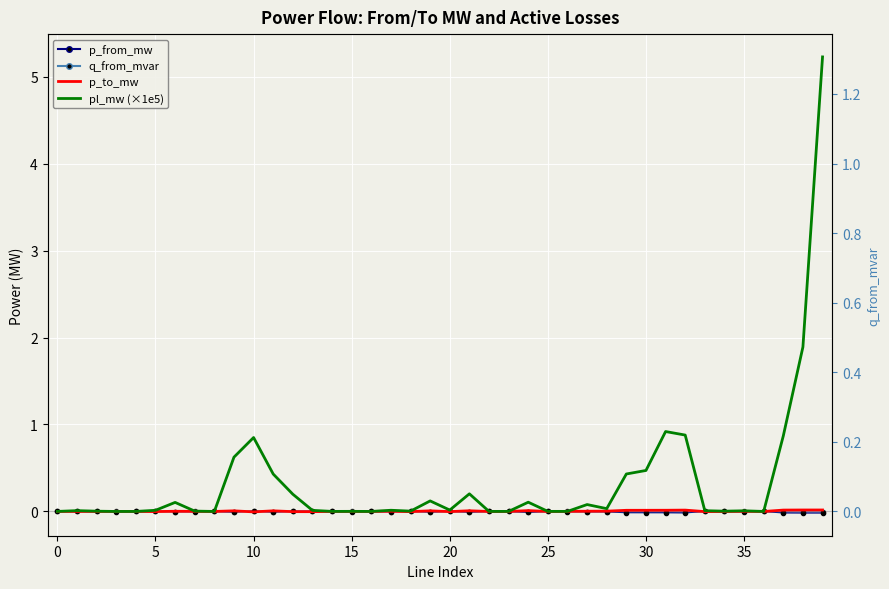

In q_from_mvar, how many points are higher than both neighbors (excluding endpoints)?

12